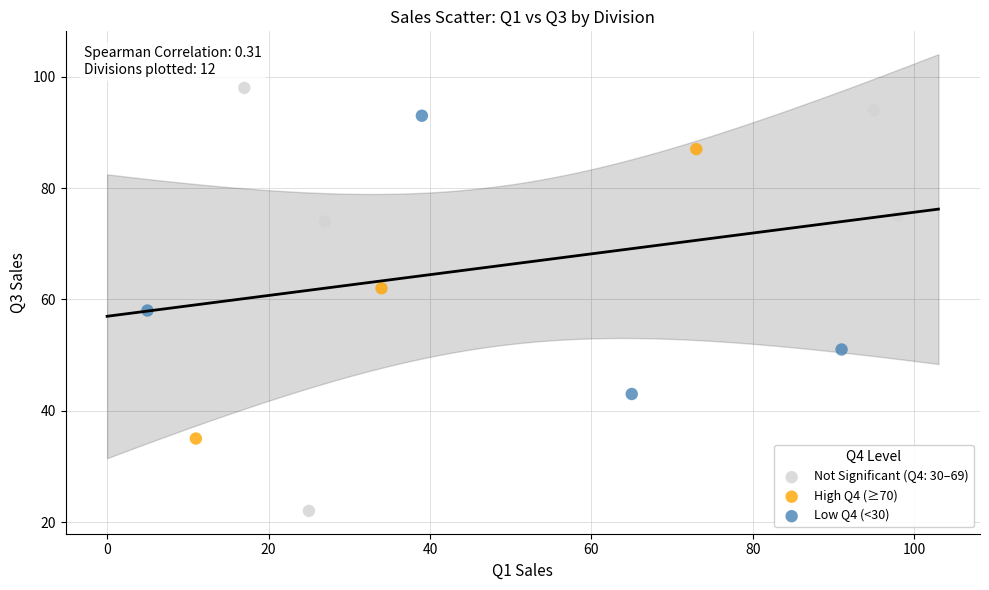

Which series has the largest Y range (max minus min)?

Not Significant (Q4: 30–69)